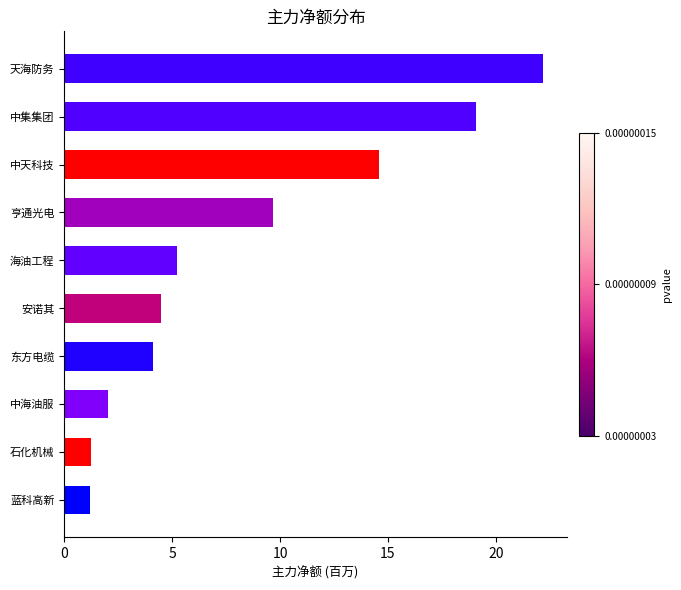

Which has a higher value, 蓝科高新 or 安诺其?

安诺其